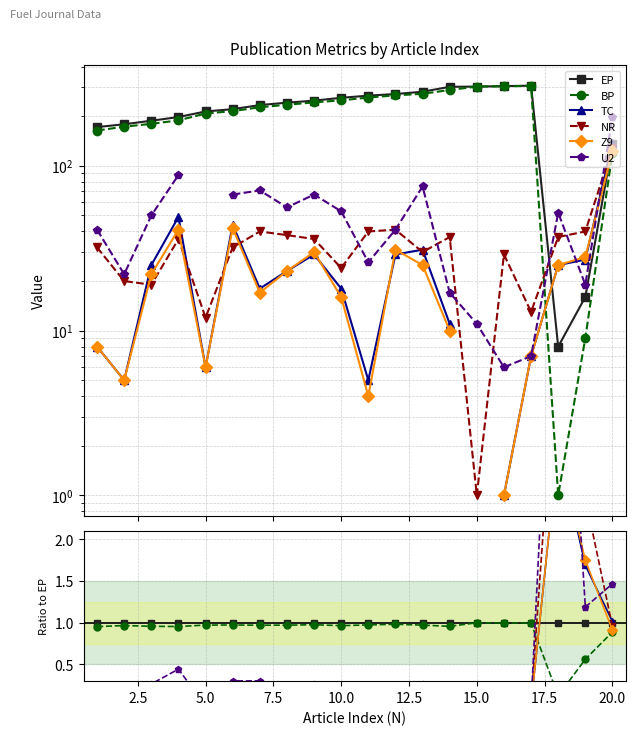

Which series has the largest total across all categories?

EP